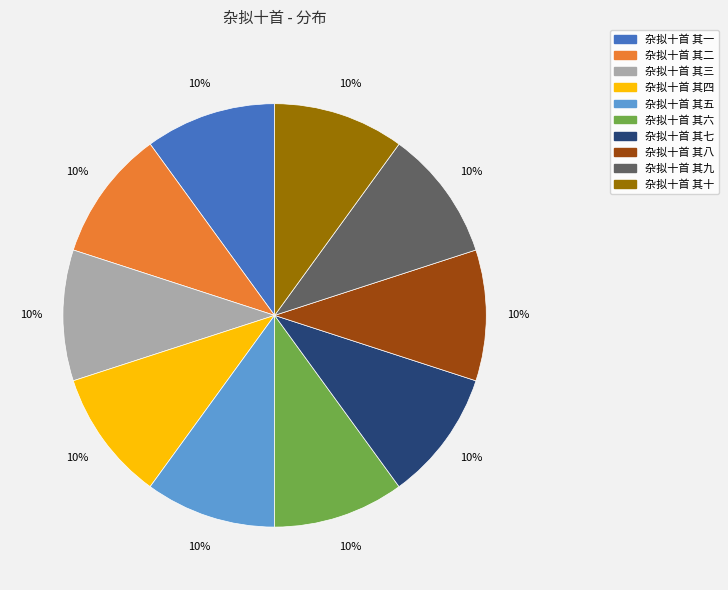

Does 杂拟十首 其六 account for over 50% of the chart?

No